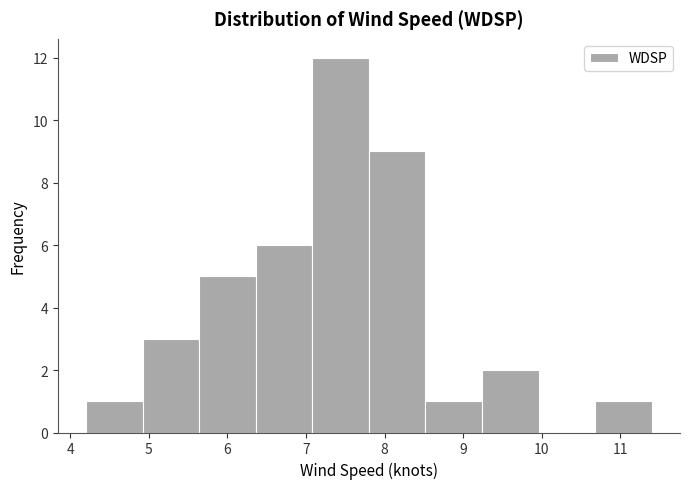

Reading left to right, transcribe this chart: for each bar, give the range it covers on the x-axis and its height. Neither the bar edges nor the heights are printed on the chart, so give them approximately, as read against the axes.

4.20 to 4.92: 1
4.92 to 5.64: 3
5.64 to 6.36: 5
6.36 to 7.08: 6
7.08 to 7.80: 12
7.80 to 8.52: 9
8.52 to 9.24: 1
9.24 to 9.96: 2
9.96 to 10.68: 0
10.68 to 11.40: 1